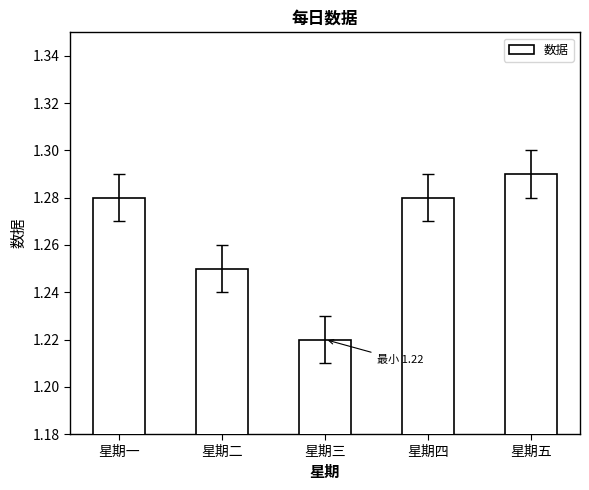

Count the values in the range 1 to 2.

5